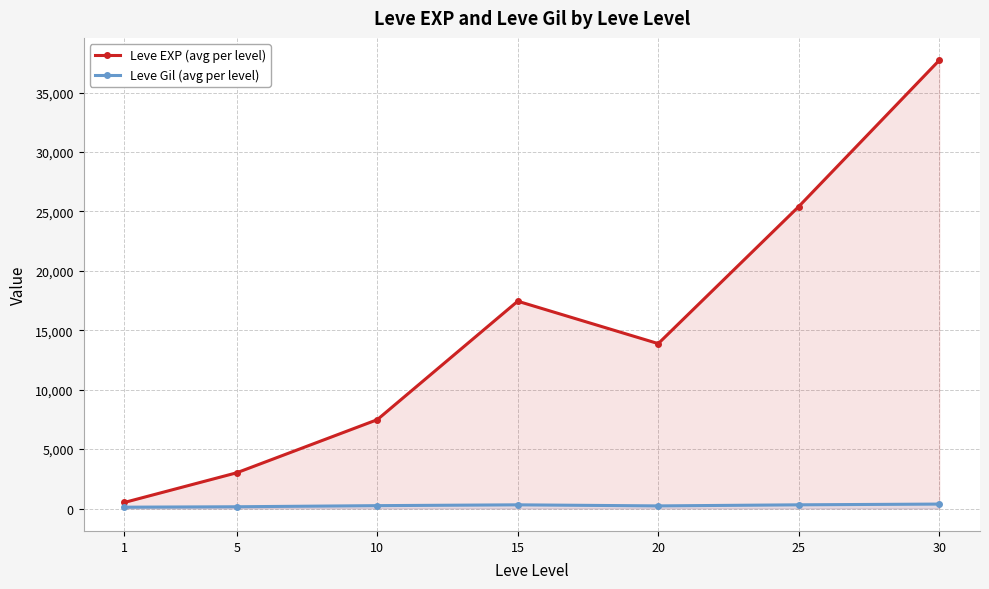

Reading left to right, list all the values displayed in this chart.

Leve EXP (avg per level): 1=510.2	5=3008.3	10=7475.0	15=17445.0	20=13876.7	25=25410.0	30=37715.0
Leve Gil (avg per level): 1=113.0	5=149.3	10=242.5	15=312.0	20=220.8	25=312.7	30=375.2